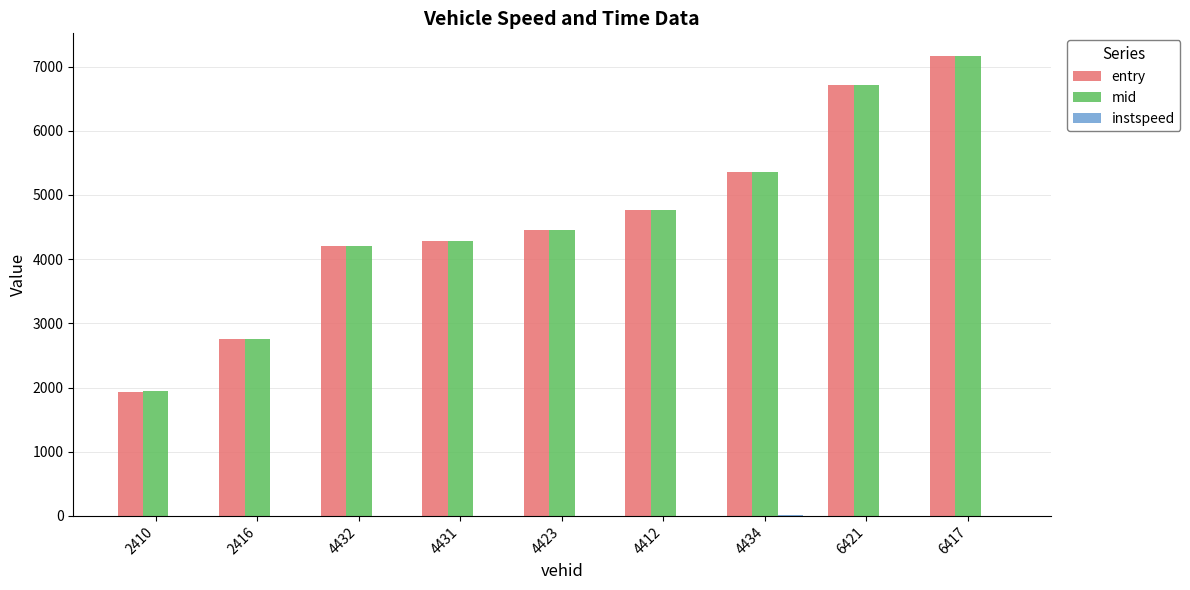

Is it true that mid equals 4279.2 at 4431?

True